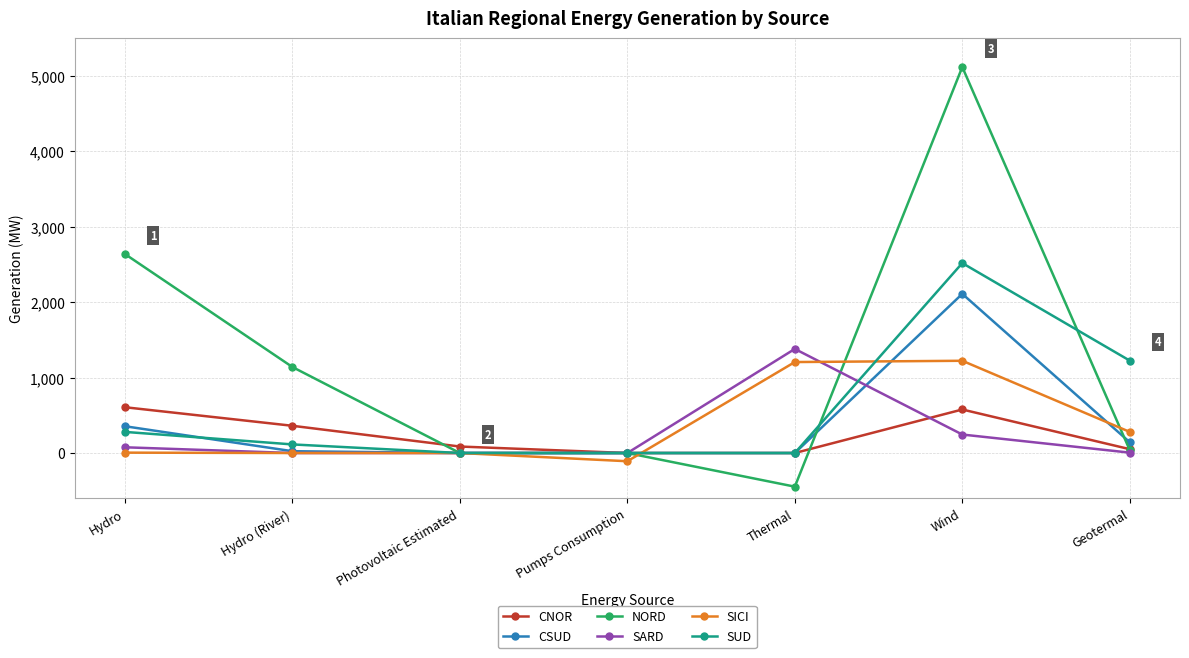

Between Hydro and Photovoltaic Estimated, which series saw the biggest shift?

NORD